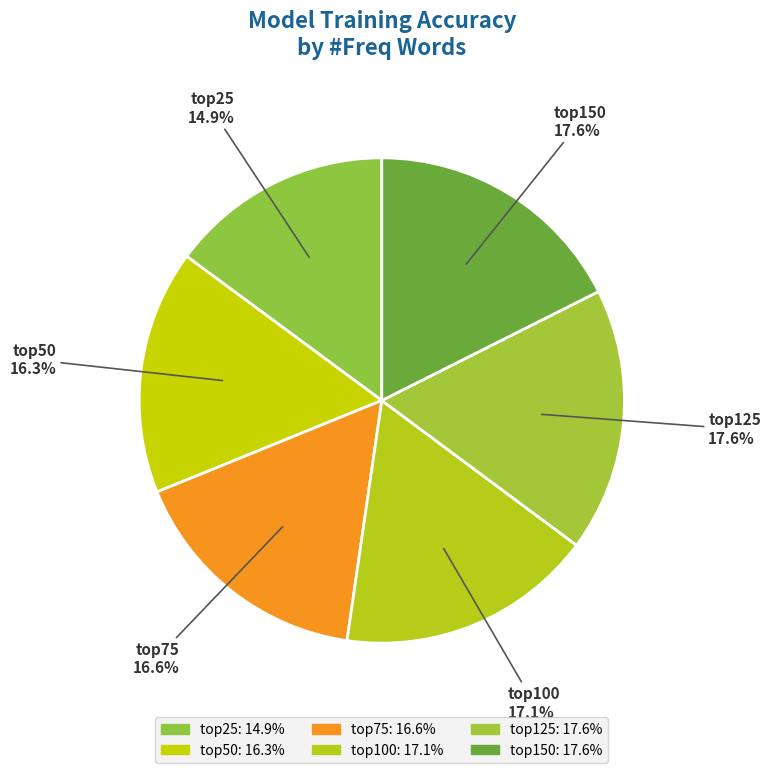

How many segments does this pie chart have?

6